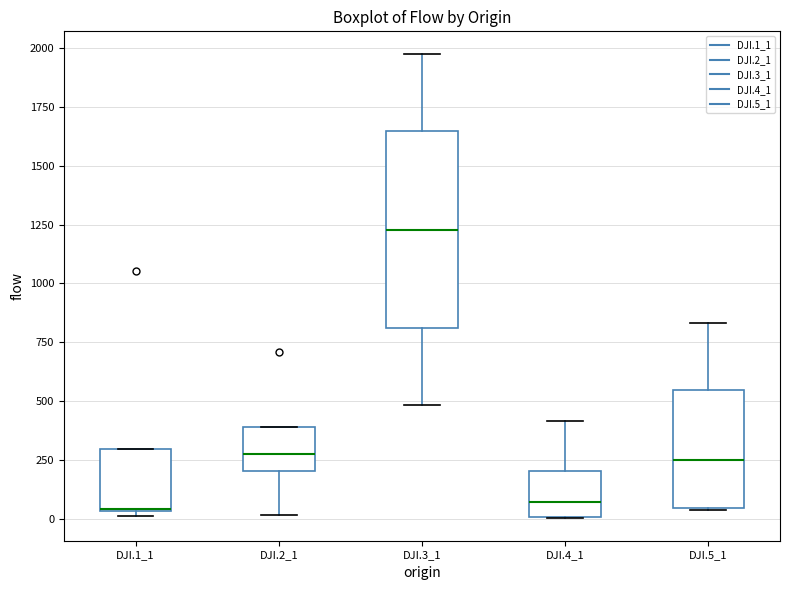

Comparing the boxes themselves (not the whiskers), which one is the tallest?

DJI.3_1